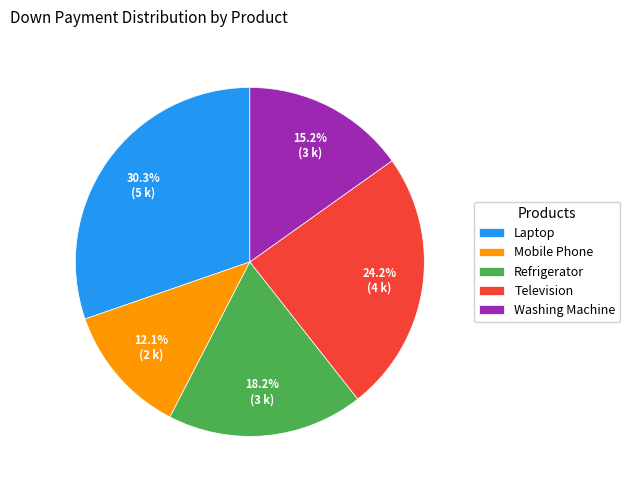

Is Mobile Phone the majority of the pie?

No